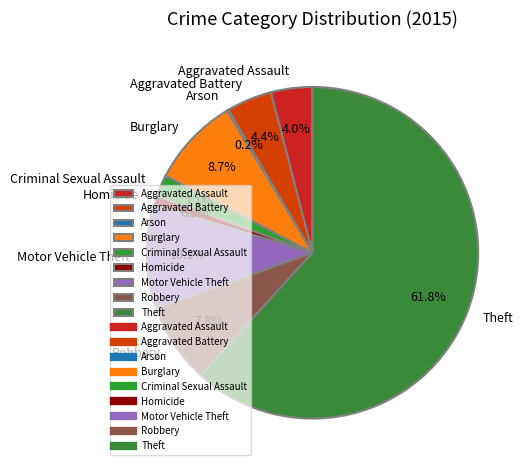

Between Burglary and Criminal Sexual Assault, which is larger?

Burglary